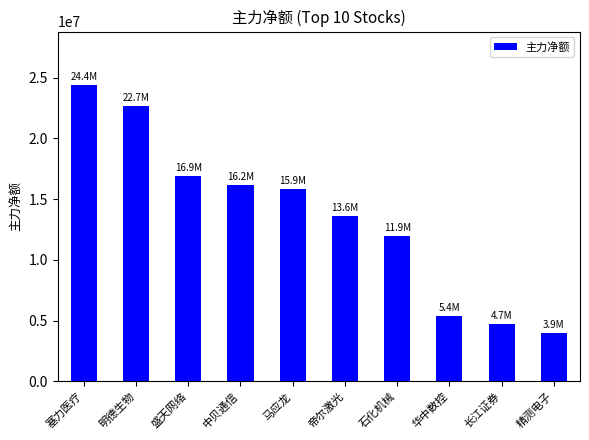

How many bars are there in total?

10